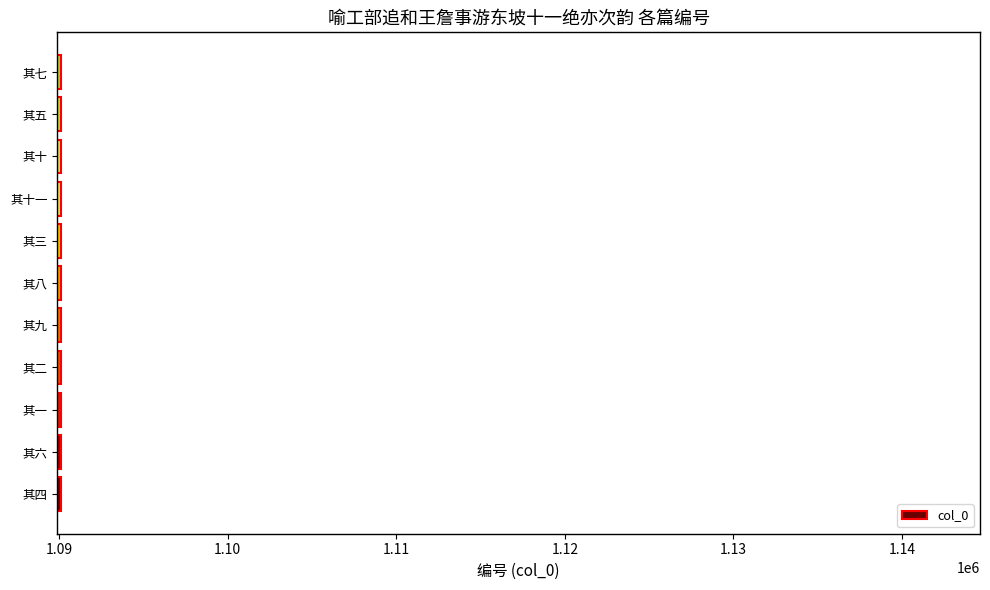

What is the smallest value displayed?

1090101